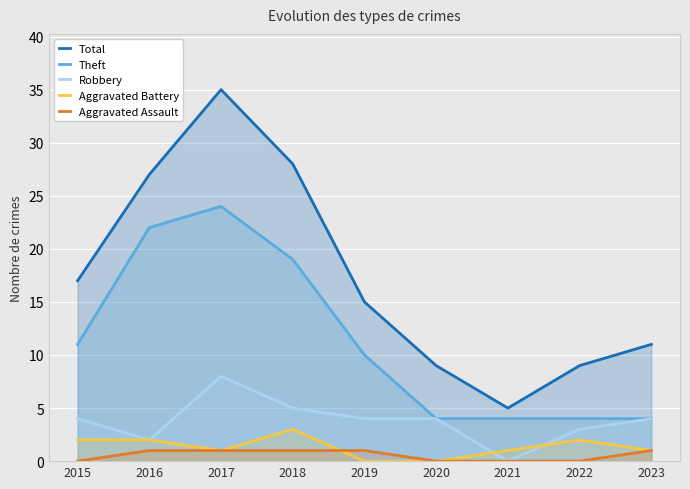

What is the spread (max minus min) of values at 2016?

26